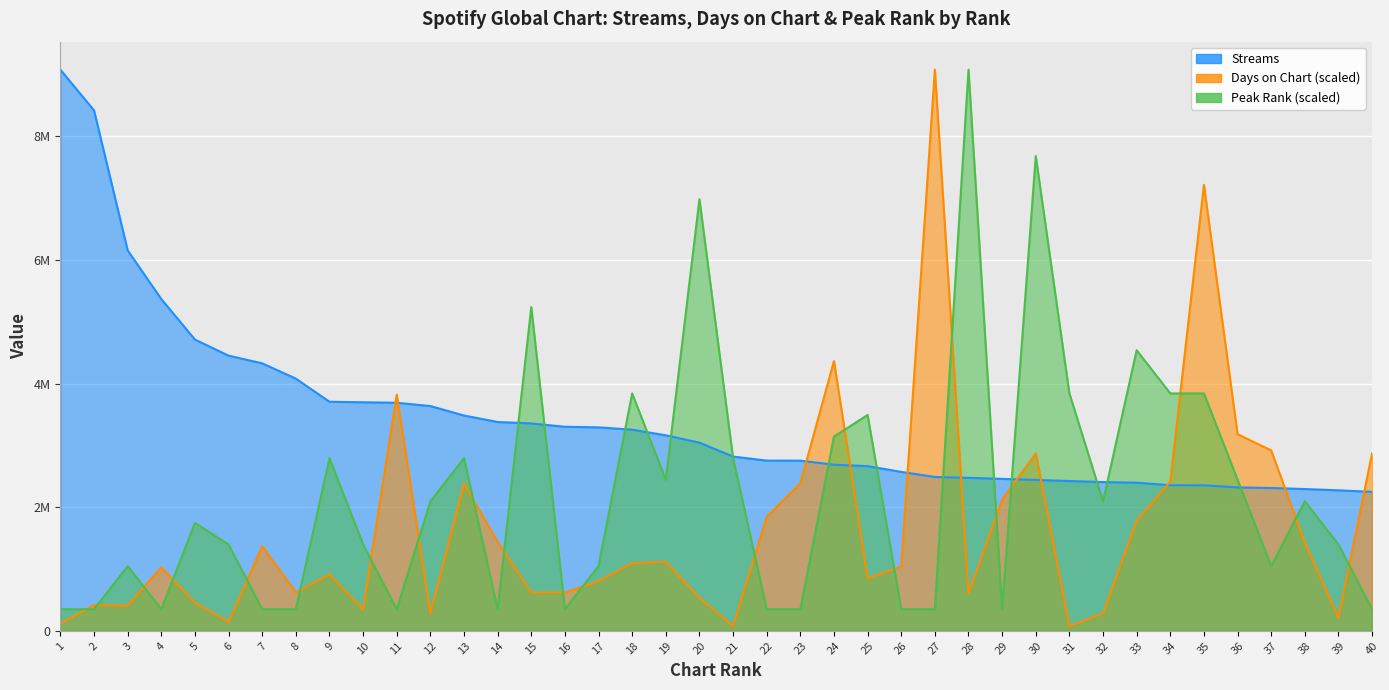

Which series has the largest total across all categories?

streams